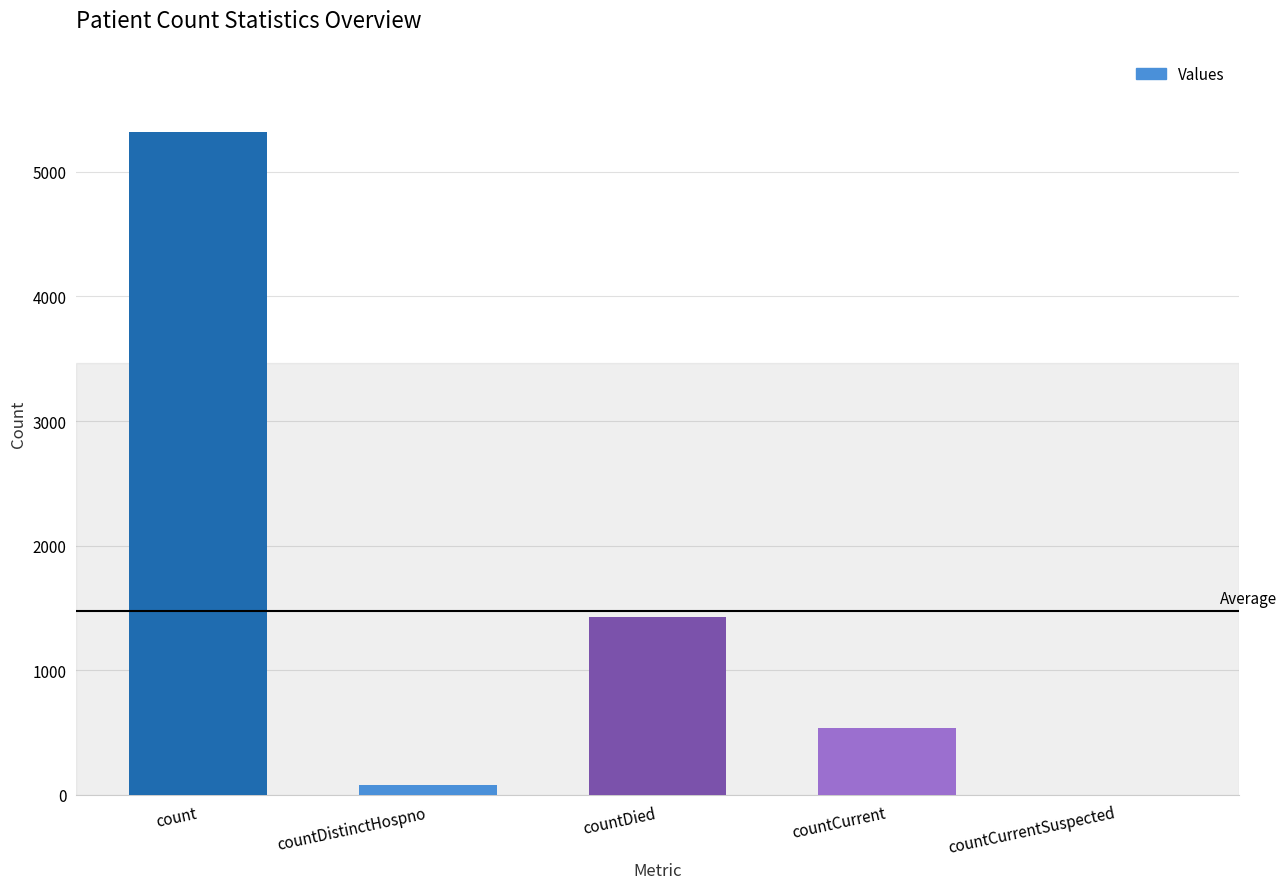

What is the approximate value at countDied?

1428